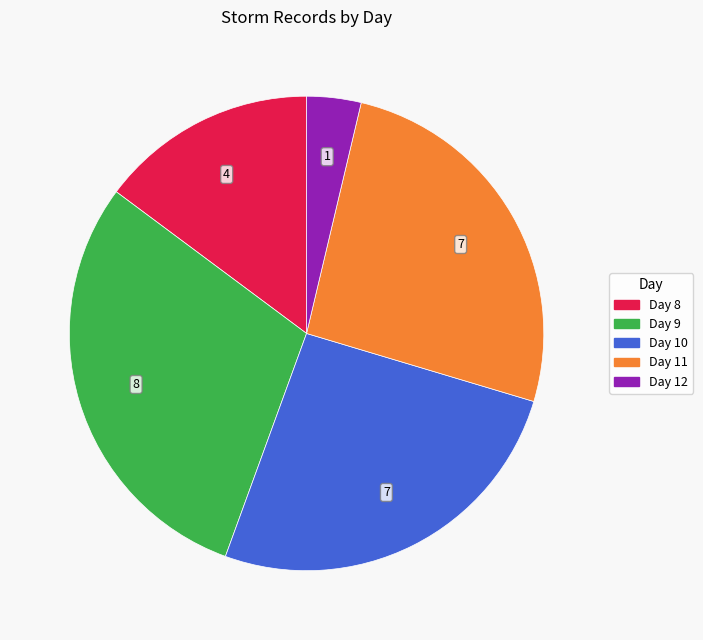

Is there a majority slice in this chart?

No